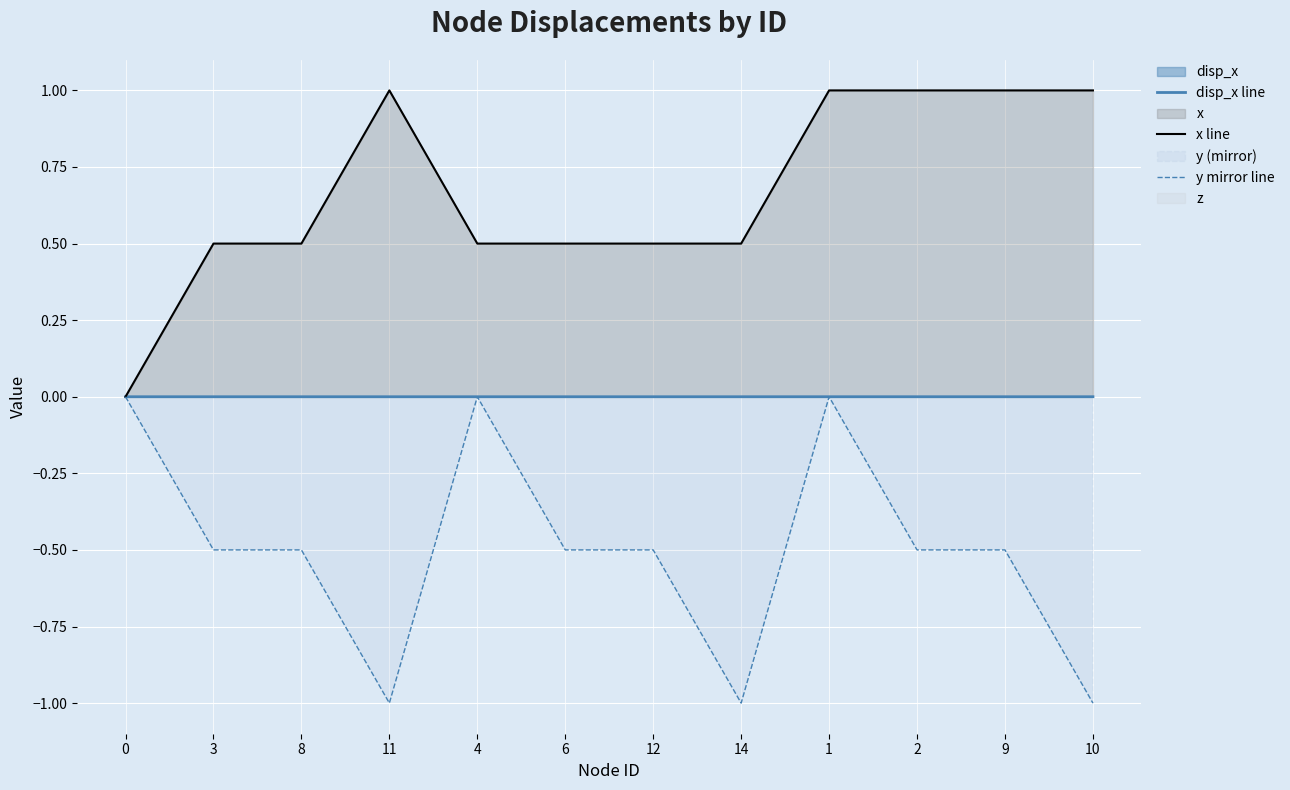

Reading right to left, transcribe all the data shown in this chart.

disp_x line: 10=0.0	9=0.0	2=0.0	1=0.0	14=0.0	12=0.0	6=0.0	4=0.0	11=0.0	8=0.0	3=0.0	0=0.0
x line: 10=1.0	9=1.0	2=1.0	1=1.0	14=0.5	12=0.5	6=0.5	4=0.5	11=1.0	8=0.5	3=0.5	0=0.0
y mirror line: 10=-1.0	9=-0.5	2=-0.5	1=0.0	14=-1.0	12=-0.5	6=-0.5	4=0.0	11=-1.0	8=-0.5	3=-0.5	0=0.0